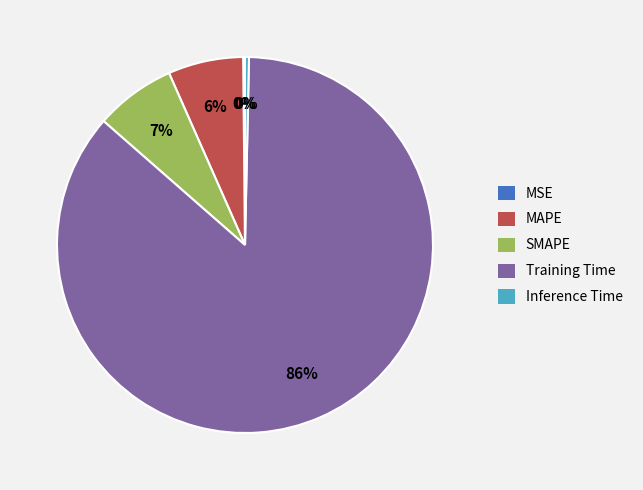

The MAPE slice represents 1% of the pie. True or false?

False